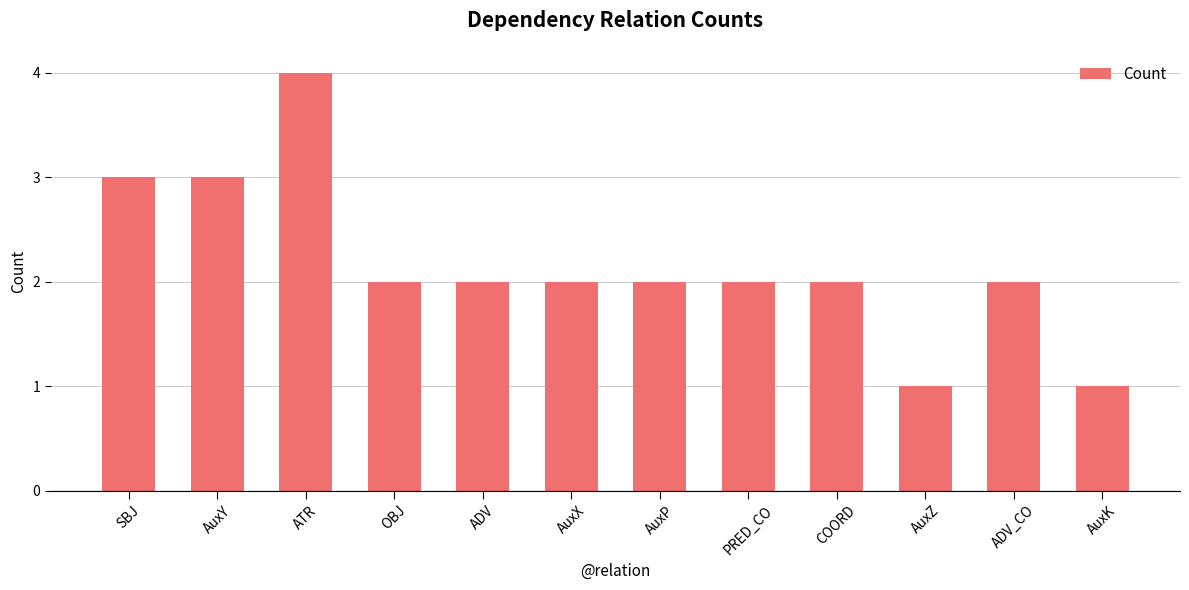

How many series are shown in this chart?

1